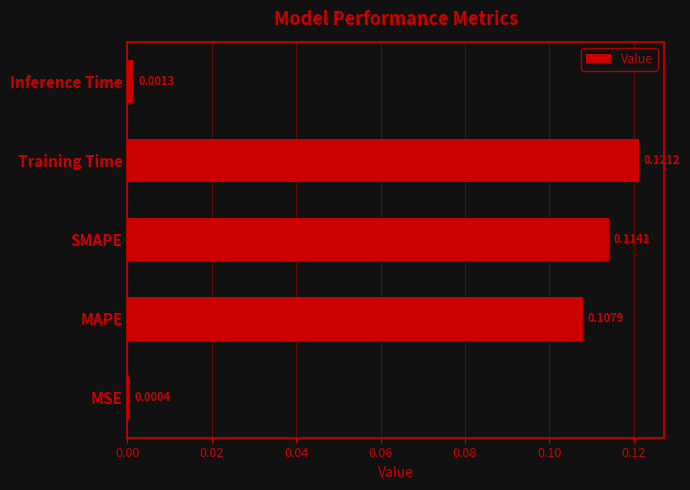

Which has a higher value, MSE or SMAPE?

SMAPE